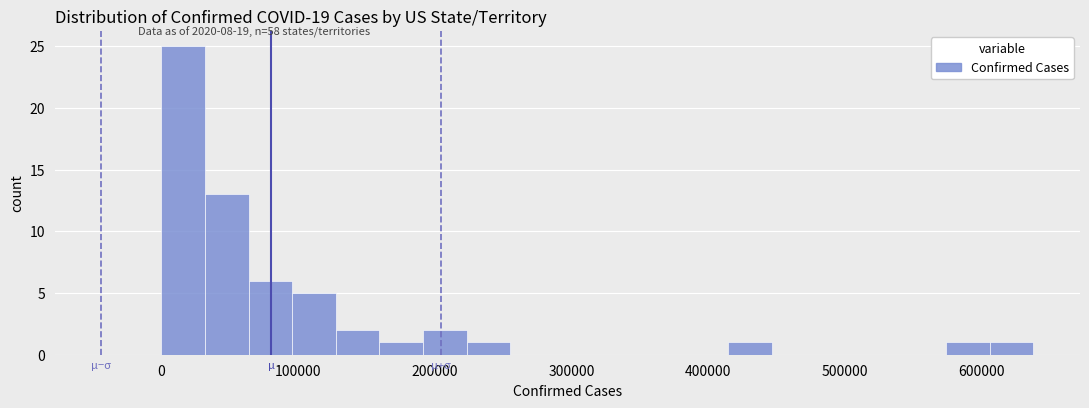

Read against the x-axis, roughly where is the centre of the tallest bar?

20000